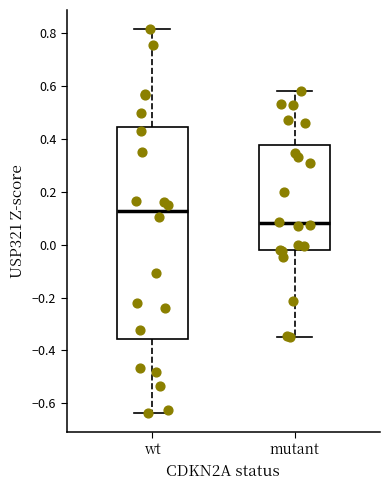

Where does the lower whisker of the box for mutant end on the y-axis? The values are not printed on the chart, so give them approximately, as read against the axis.

-0.36